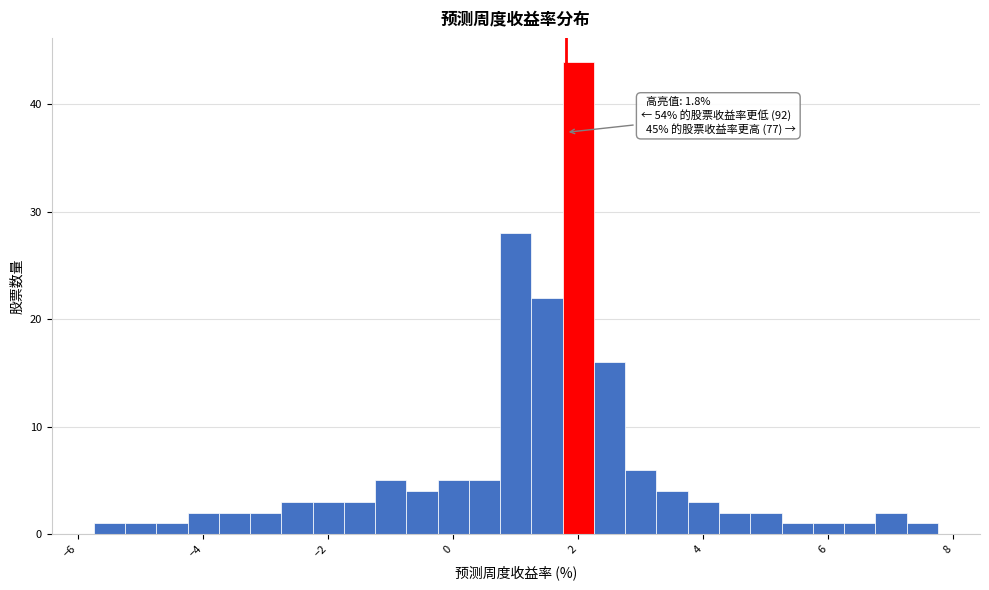

Around what value on the x-axis is the tallest bar? Give the approximate position of its centre, as read against the axis.

2.0